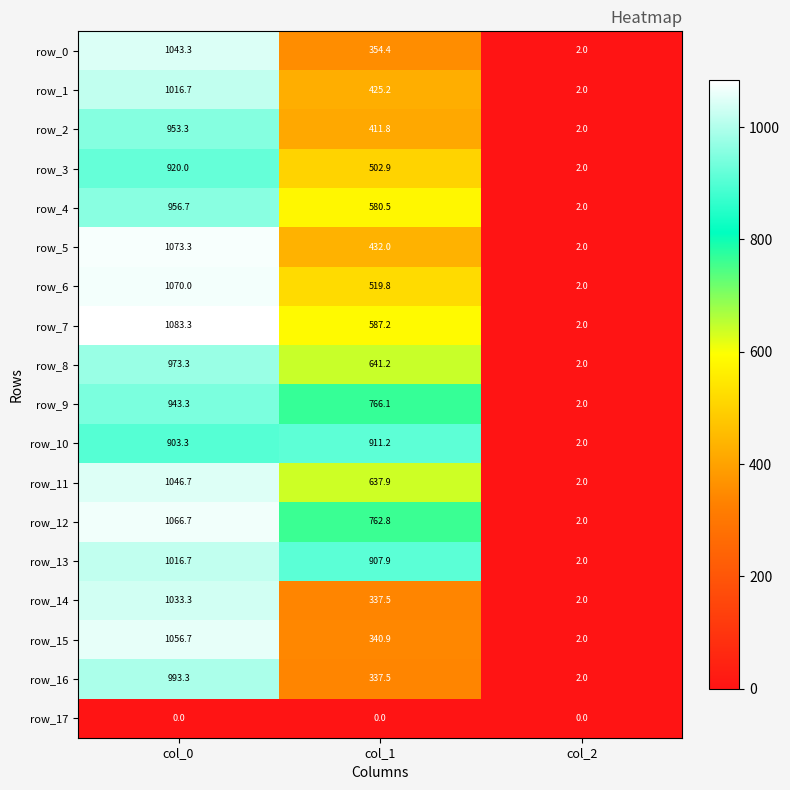

List the labels in order of row_1 value, largest first.

col_0, col_1, col_2